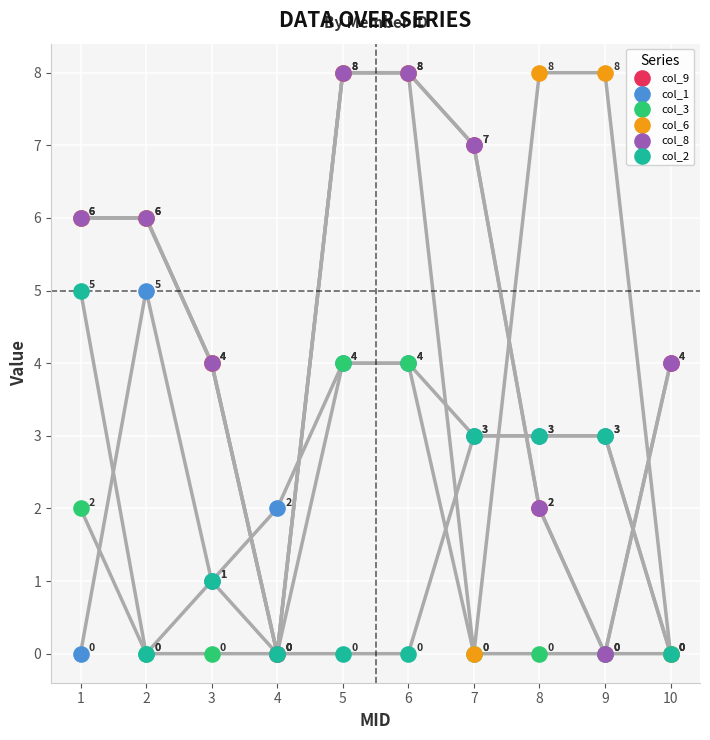

Which series contains the highest Y value?

col_9